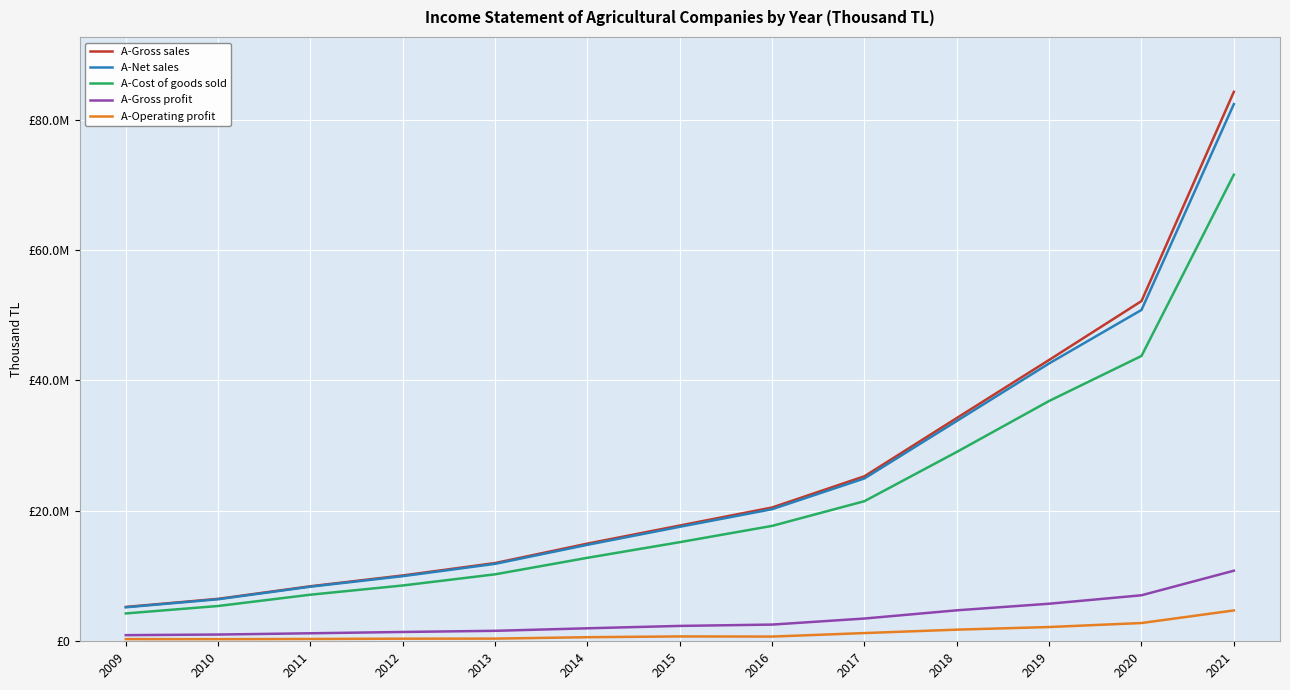

Does the chart display data point markers on the line(s)?

No